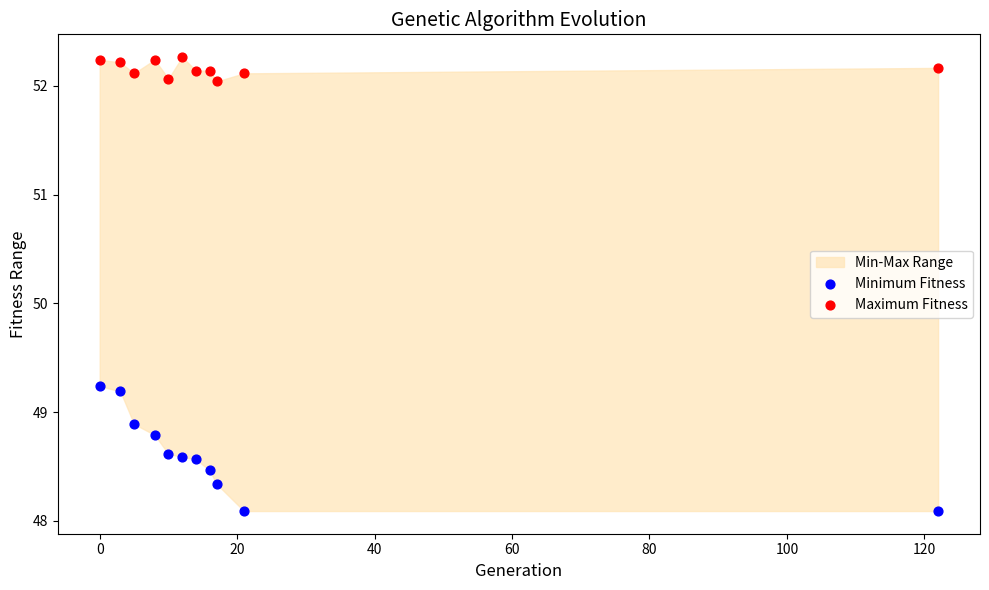

Across all series, what Y value is closest to 50?

49.2